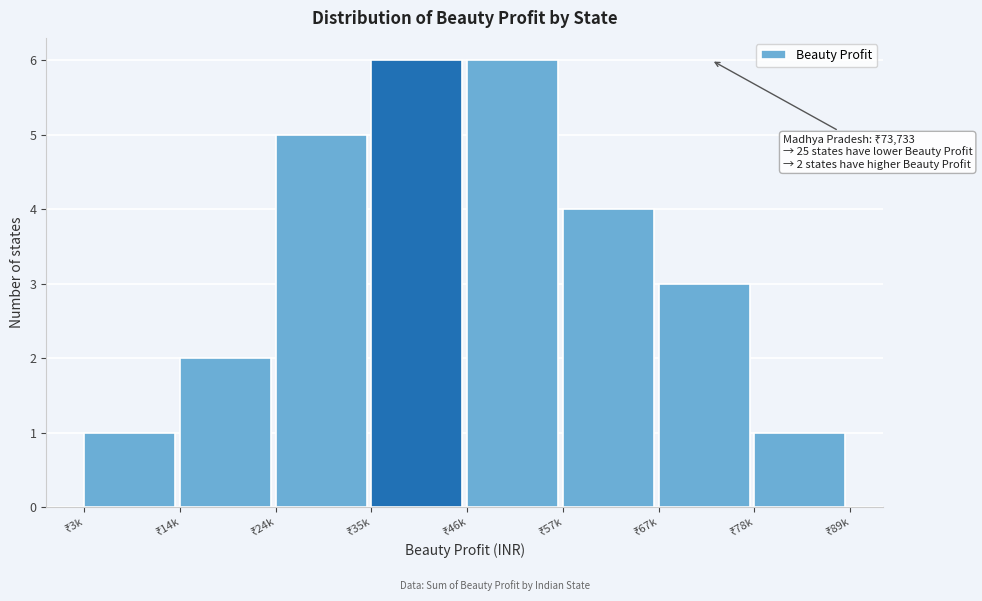

Reading left to right, extract all data points from this chart.

1	2	5	6	6	4	3	1